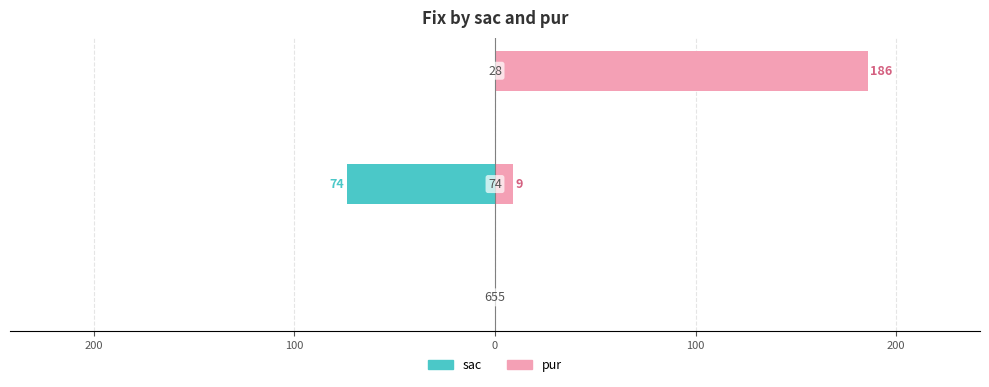

Which series has the largest total across all categories?

pur